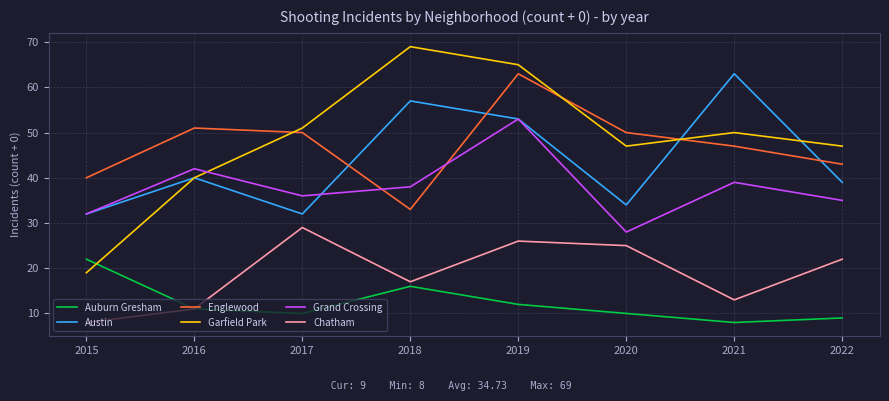

What is the approximate value of Englewood at 2018?

33